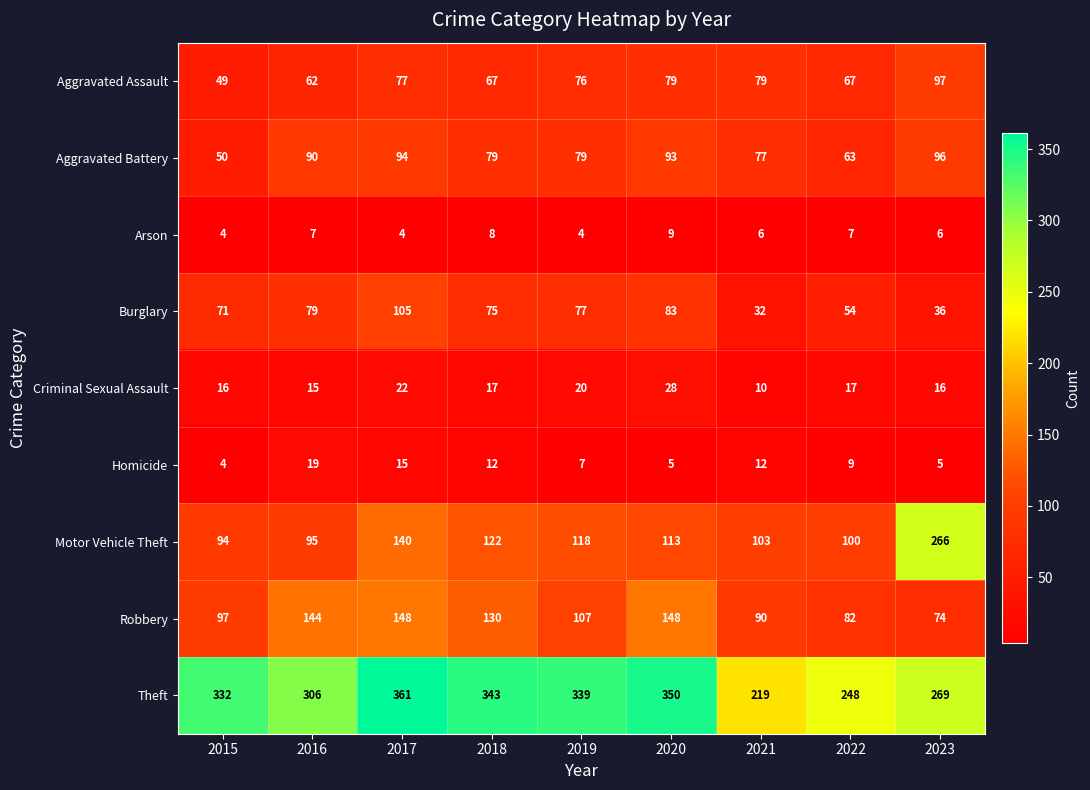

Which series has the largest total across all categories?

Theft